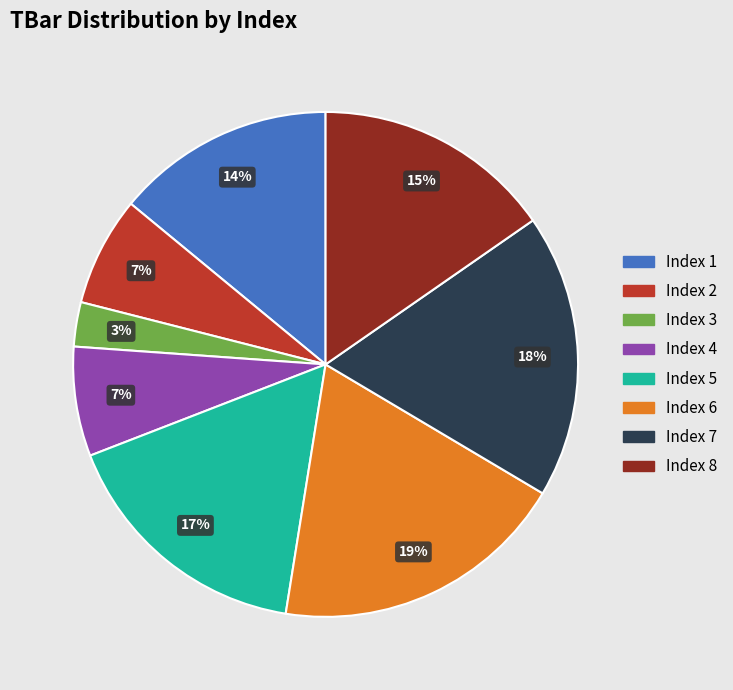

To the nearest percent, what is the difference between the largest and smallest slice percentages?

16%